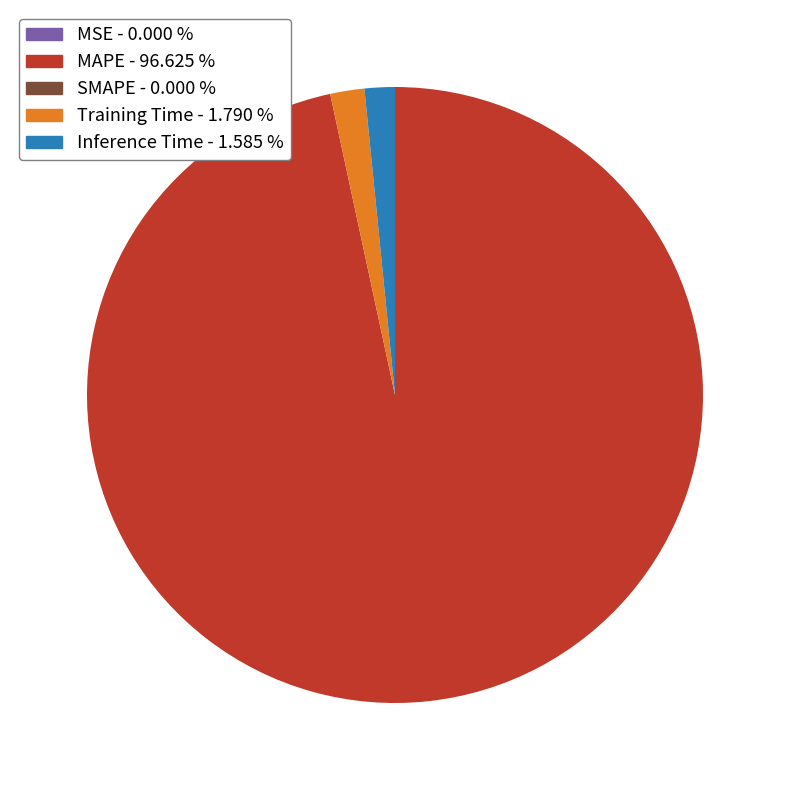

Does any single category account for the majority?

Yes